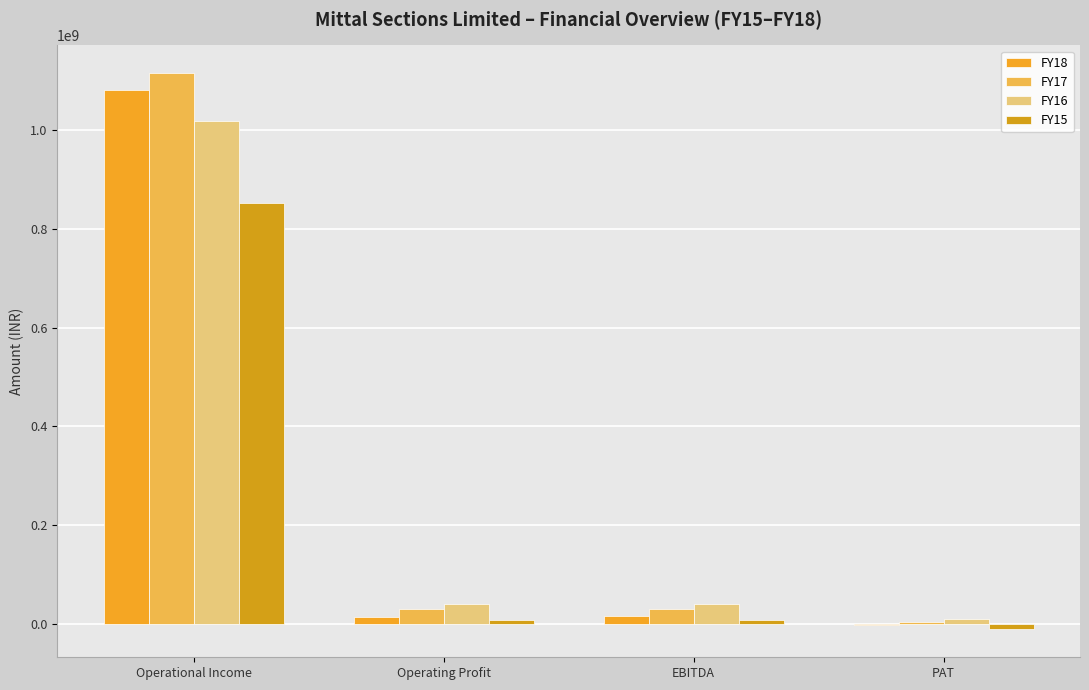

What is the sum of the FY15 values at EBITDA and Operational Income?

860749820